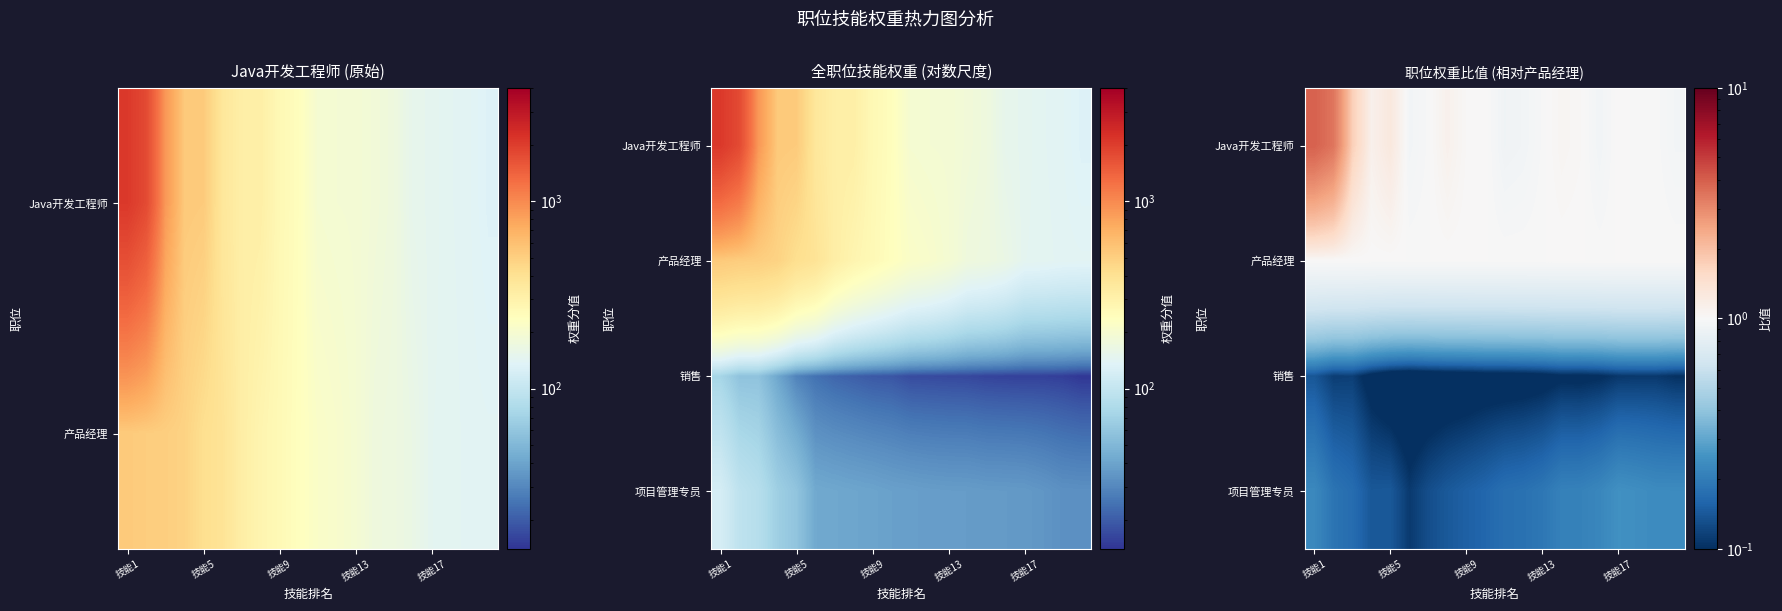

What is the minimum value shown in the chart?

0.1